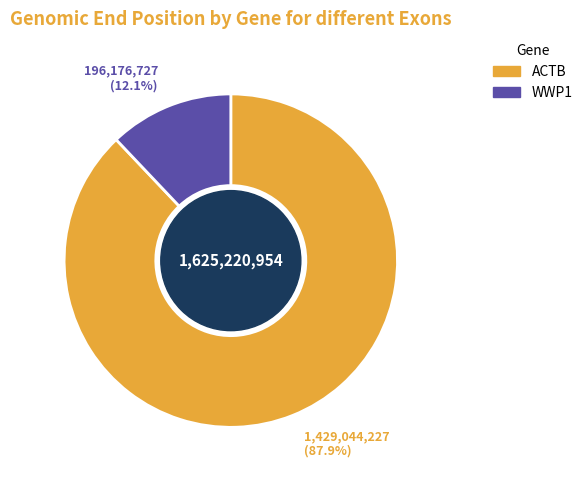

Does any single category account for the majority?

Yes